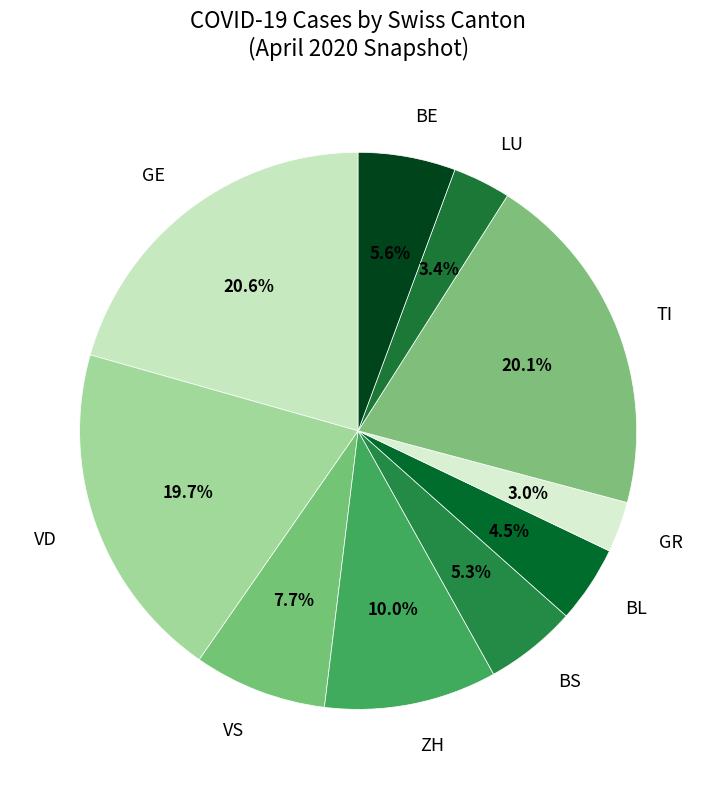

Does TI represent more than half of the total?

No